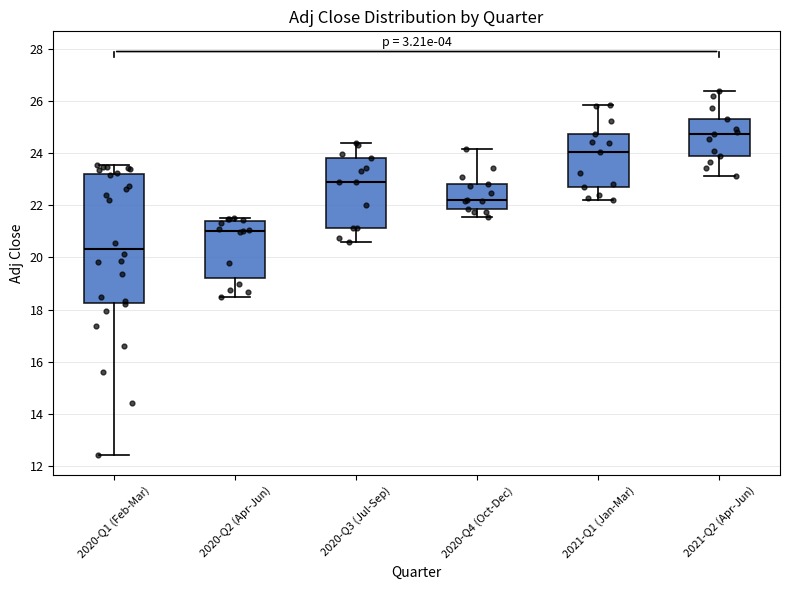

Reading left to right, read every box against the y-axis: the position of its median line, the range the box covers, and the ends of its whiskers. The values are not printed on the chart, so give them approximately, as read against the axis.

2020-Q1 (Feb-Mar): median 20.4, box 18.2 to 23.2, whiskers 12.4 to 23.6
2020-Q2 (Apr-Jun): median 21.0, box 19.2 to 21.4, whiskers 18.4 to 21.6
2020-Q3 (Jul-Sep): median 23.0, box 21.2 to 23.8, whiskers 20.6 to 24.4
2020-Q4 (Oct-Dec): median 22.2, box 21.8 to 22.8, whiskers 21.6 to 24.2
2021-Q1 (Jan-Mar): median 24.0, box 22.6 to 24.8, whiskers 22.2 to 25.8
2021-Q2 (Apr-Jun): median 24.8, box 24.0 to 25.4, whiskers 23.2 to 26.4